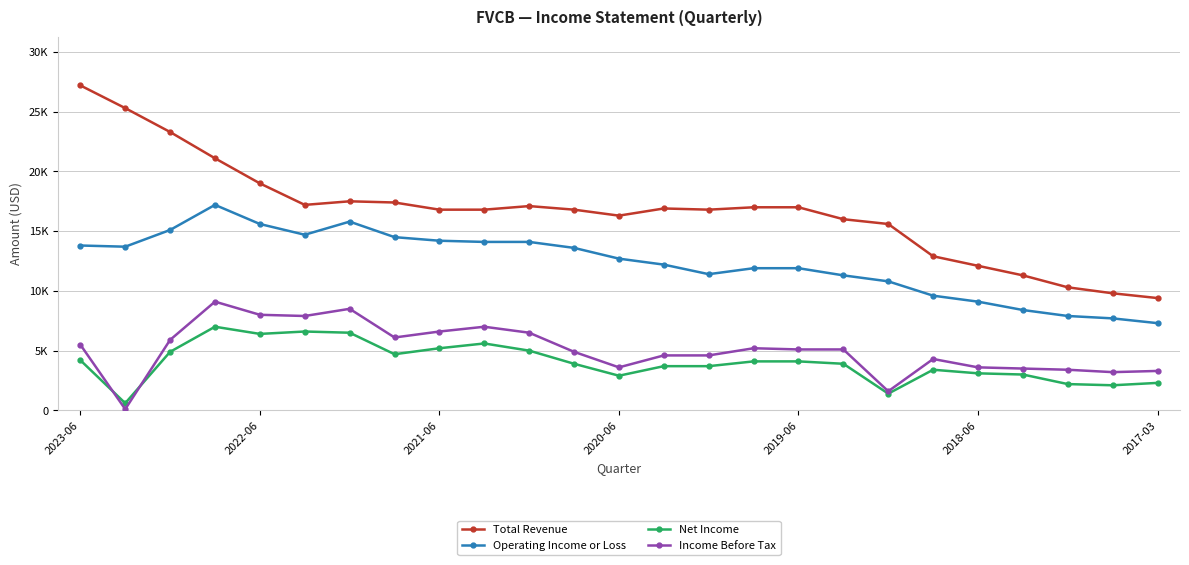

What is the highest value of the Income Before Tax series?

9100